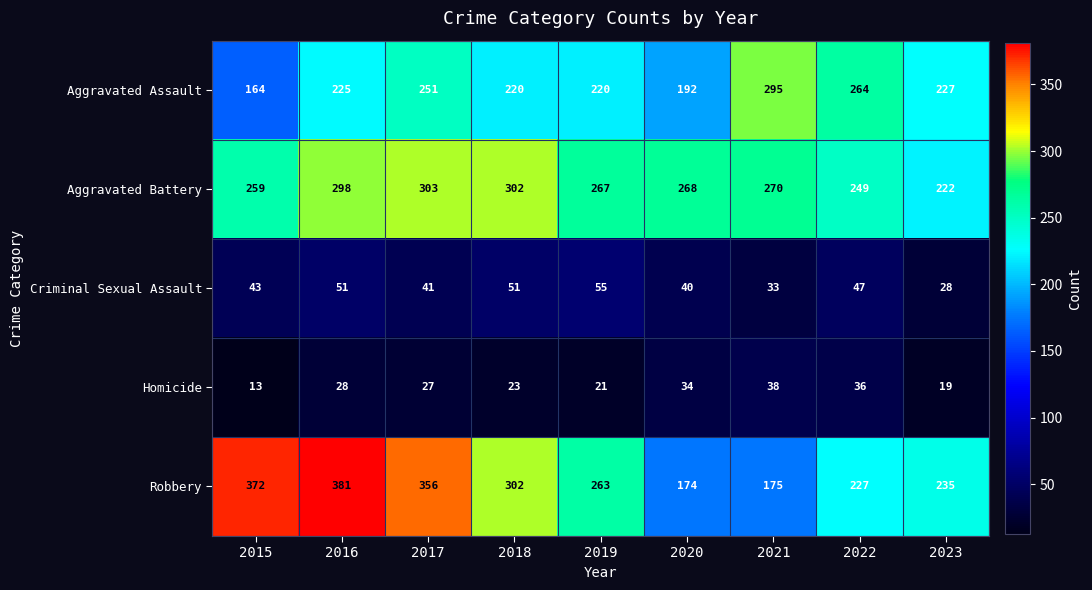

Which series changed the most between 2017 and 2019?

Robbery